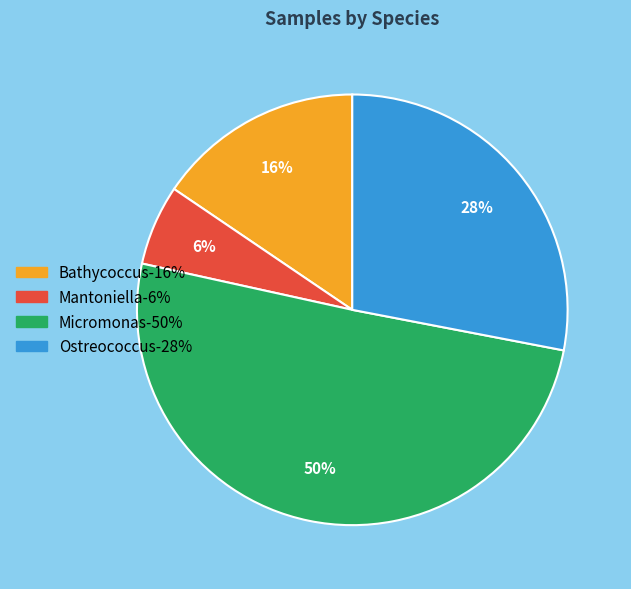

To the nearest percent, what is the average slice percentage?

25%